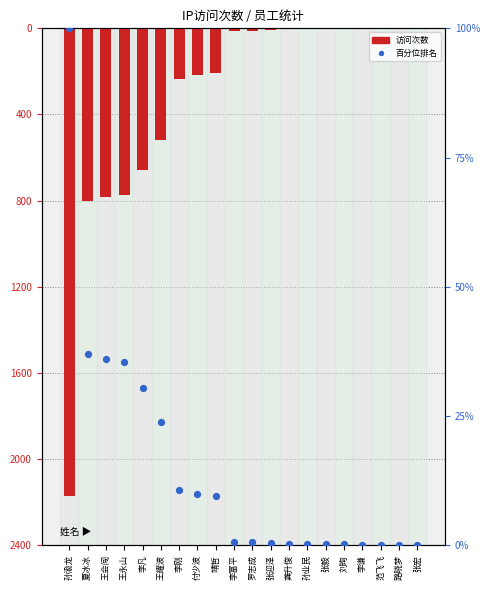

Which series contains the highest Y value?

百分位排名